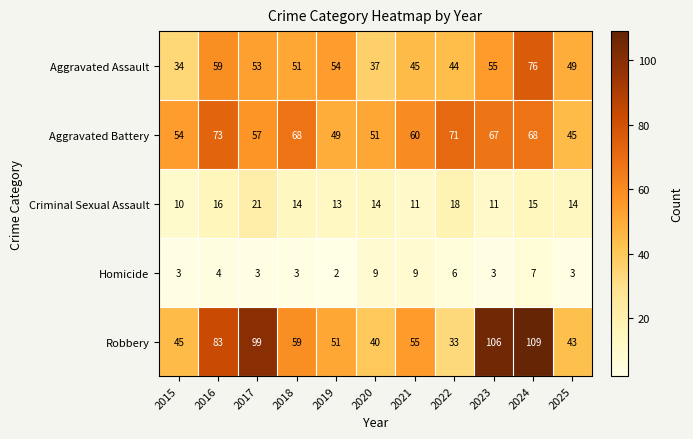

What is the maximum value shown in the chart?

109